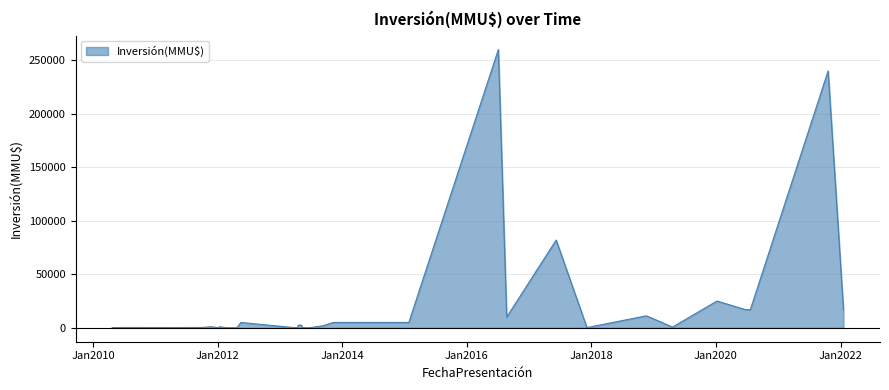

What is the difference between the maximum and minimum values?

260000